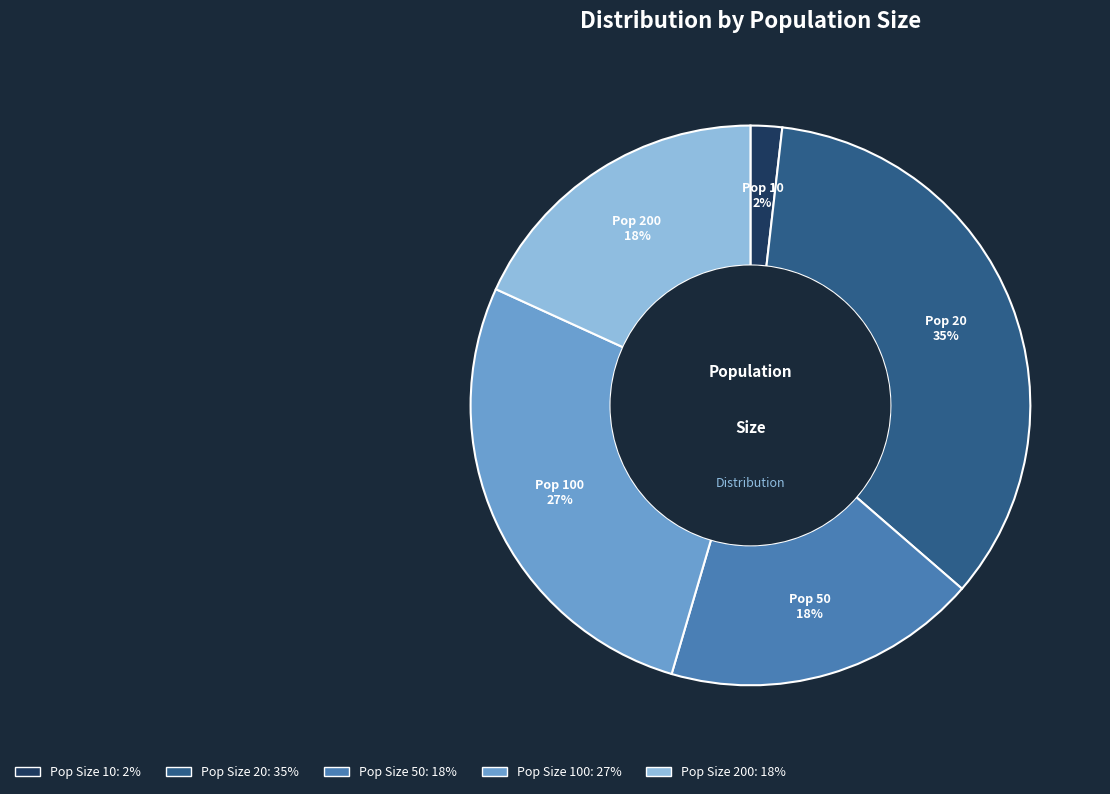

Does any single category account for the majority?

No